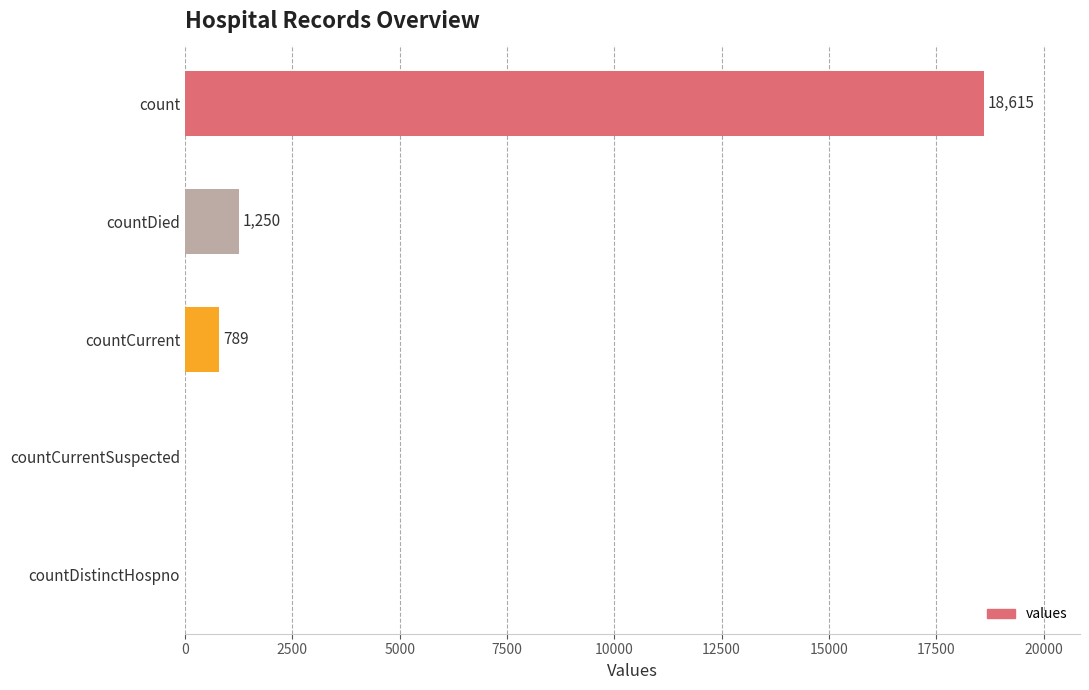

Reading top to bottom, list all the values displayed in this chart.

count=18615	countDied=1250	countCurrent=789	countCurrentSuspected=0	countDistinctHospno=0